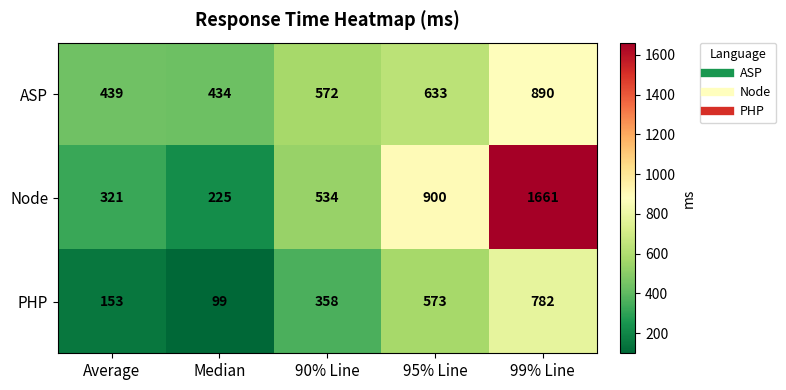

Is it true that PHP equals 358 at 90% Line?

True